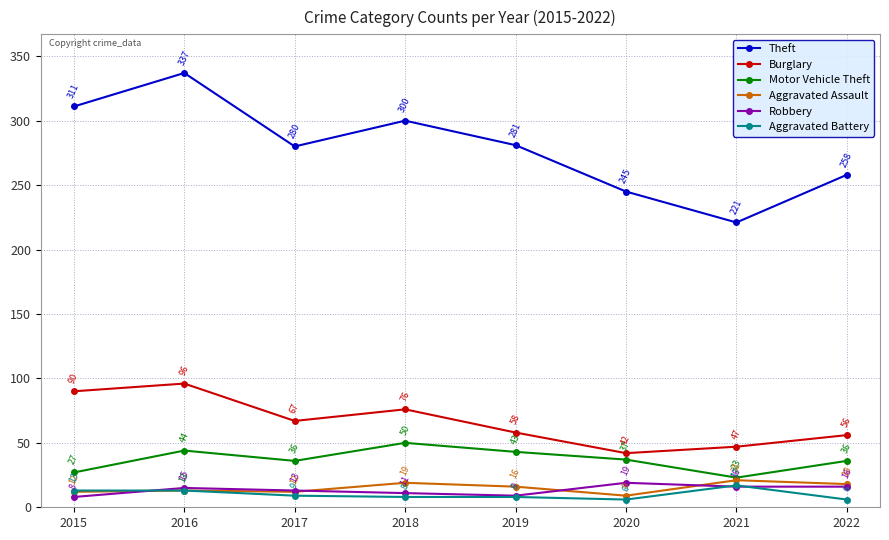

How many lines are shown in the chart?

6